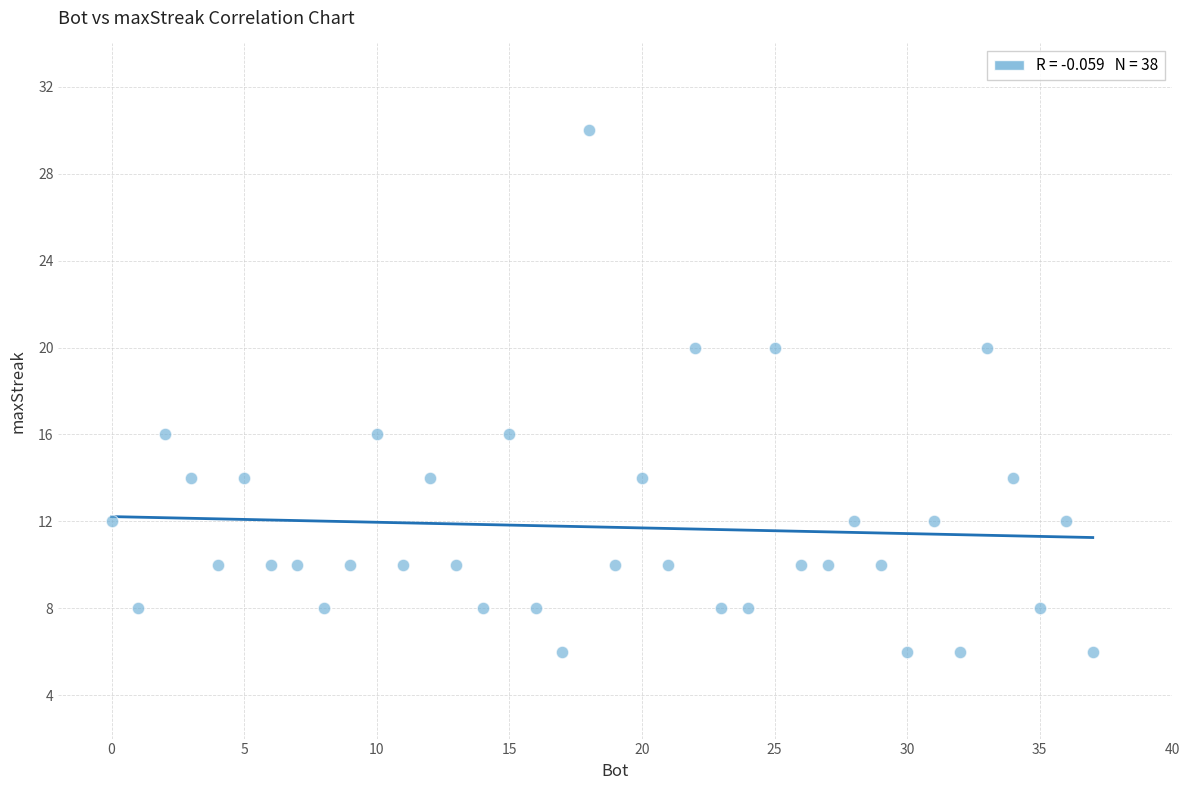

What is the range of X values (max minus min)?

37